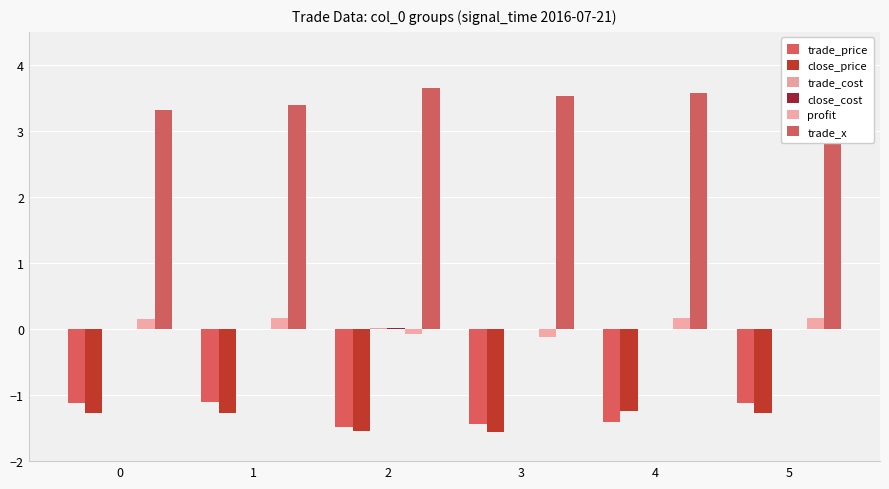

What is the approximate value of trade_x at 2?

3.6